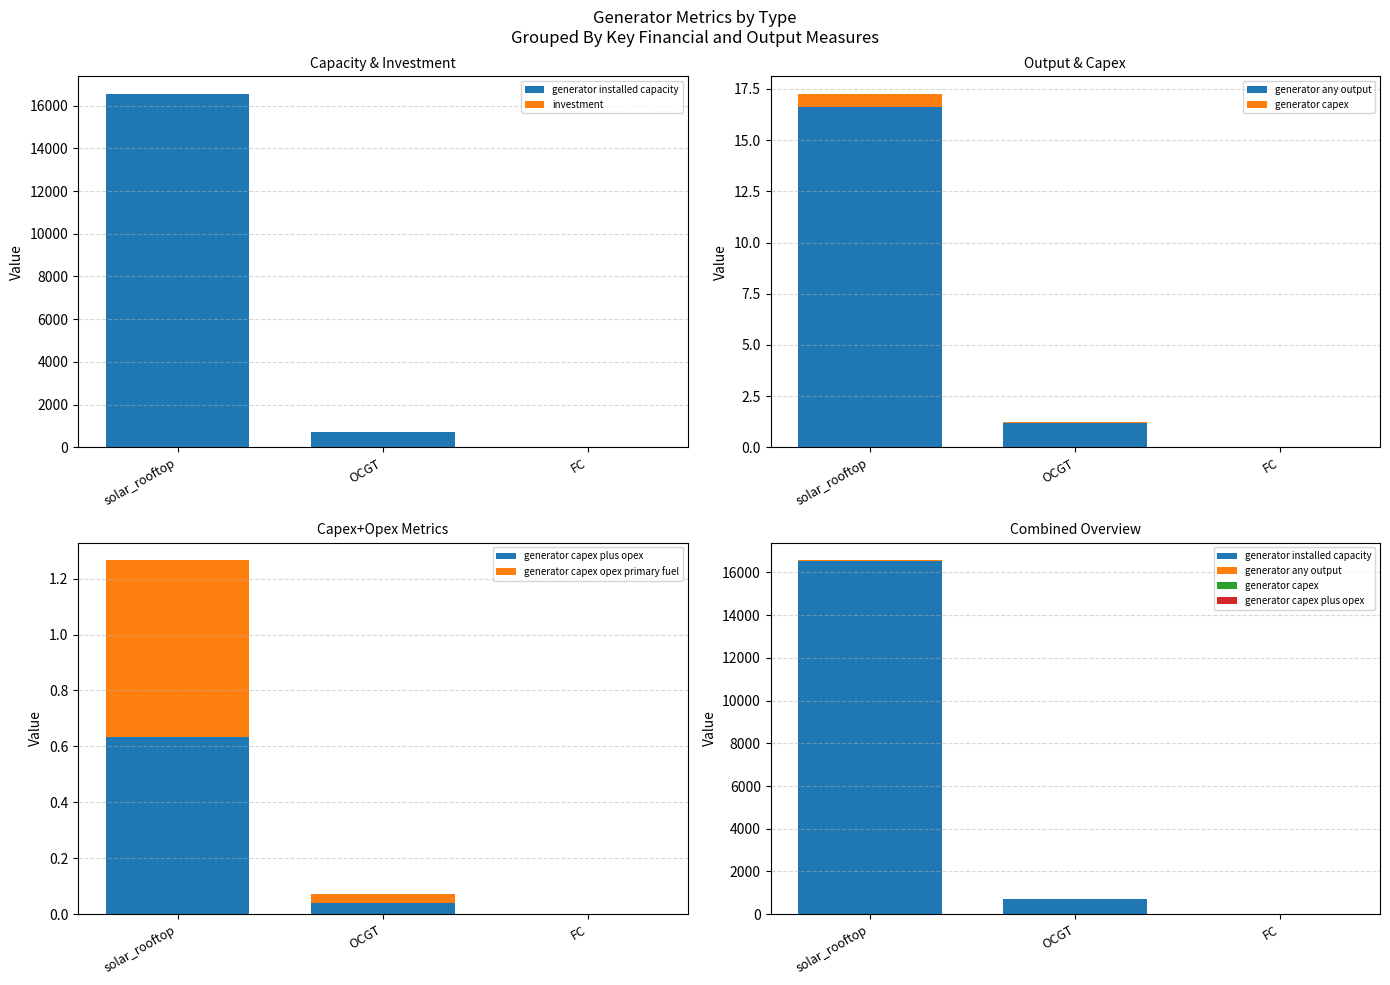

The generator capex series shows 0.0 at OCGT. True or false?

True